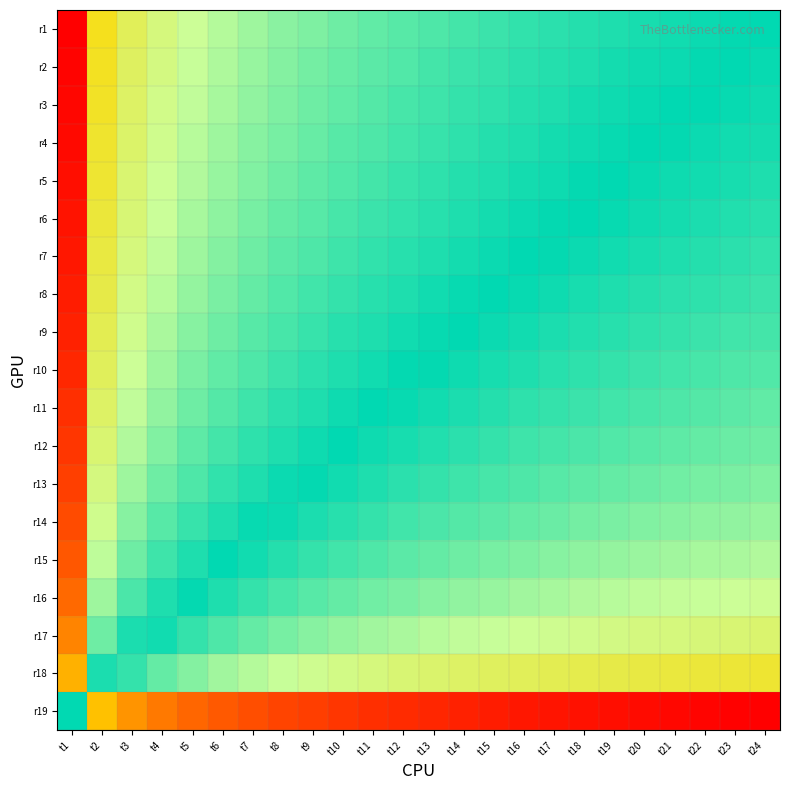

Reading left to right, transcribe all the data shown in this chart.

r1: t1=1.0	t2=0.7	t3=0.7	t4=0.6	t5=0.6	t6=0.6	t7=0.6	t8=0.6	t9=0.6	t10=0.6	t11=0.6	t12=0.6	t13=0.5	t14=0.5	t15=0.5	t16=0.5	t17=0.5	t18=0.5	t19=0.5	t20=0.5	t21=0.5	t22=0.5	t23=0.5	t24=0.5
r2: t1=1.0	t2=0.7	t3=0.7	t4=0.6	t5=0.6	t6=0.6	t7=0.6	t8=0.6	t9=0.6	t10=0.6	t11=0.6	t12=0.5	t13=0.5	t14=0.5	t15=0.5	t16=0.5	t17=0.5	t18=0.5	t19=0.5	t20=0.5	t21=0.5	t22=0.5	t23=0.5	t24=0.5
r3: t1=1.0	t2=0.7	t3=0.7	t4=0.6	t5=0.6	t6=0.6	t7=0.6	t8=0.6	t9=0.6	t10=0.6	t11=0.6	t12=0.5	t13=0.5	t14=0.5	t15=0.5	t16=0.5	t17=0.5	t18=0.5	t19=0.5	t20=0.5	t21=0.5	t22=0.5	t23=0.5	t24=0.5
r4: t1=1.0	t2=0.7	t3=0.7	t4=0.6	t5=0.6	t6=0.6	t7=0.6	t8=0.6	t9=0.6	t10=0.6	t11=0.5	t12=0.5	t13=0.5	t14=0.5	t15=0.5	t16=0.5	t17=0.5	t18=0.5	t19=0.5	t20=0.5	t21=0.5	t22=0.5	t23=0.5	t24=0.5
r5: t1=1.0	t2=0.7	t3=0.7	t4=0.6	t5=0.6	t6=0.6	t7=0.6	t8=0.6	t9=0.6	t10=0.5	t11=0.5	t12=0.5	t13=0.5	t14=0.5	t15=0.5	t16=0.5	t17=0.5	t18=0.5	t19=0.5	t20=0.5	t21=0.5	t22=0.5	t23=0.5	t24=0.5
r6: t1=1.0	t2=0.7	t3=0.7	t4=0.6	t5=0.6	t6=0.6	t7=0.6	t8=0.6	t9=0.6	t10=0.5	t11=0.5	t12=0.5	t13=0.5	t14=0.5	t15=0.5	t16=0.5	t17=0.5	t18=0.5	t19=0.5	t20=0.5	t21=0.5	t22=0.5	t23=0.5	t24=0.5
r7: t1=1.0	t2=0.7	t3=0.6	t4=0.6	t5=0.6	t6=0.6	t7=0.6	t8=0.6	t9=0.5	t10=0.5	t11=0.5	t12=0.5	t13=0.5	t14=0.5	t15=0.5	t16=0.5	t17=0.5	t18=0.5	t19=0.5	t20=0.5	t21=0.5	t22=0.5	t23=0.5	t24=0.5
r8: t1=1.0	t2=0.7	t3=0.6	t4=0.6	t5=0.6	t6=0.6	t7=0.6	t8=0.6	t9=0.5	t10=0.5	t11=0.5	t12=0.5	t13=0.5	t14=0.5	t15=0.5	t16=0.5	t17=0.5	t18=0.5	t19=0.5	t20=0.5	t21=0.5	t22=0.5	t23=0.5	t24=0.5
r9: t1=1.0	t2=0.7	t3=0.6	t4=0.6	t5=0.6	t6=0.6	t7=0.6	t8=0.5	t9=0.5	t10=0.5	t11=0.5	t12=0.5	t13=0.5	t14=0.5	t15=0.5	t16=0.5	t17=0.5	t18=0.5	t19=0.5	t20=0.5	t21=0.5	t22=0.5	t23=0.5	t24=0.5
r10: t1=0.9	t2=0.7	t3=0.6	t4=0.6	t5=0.6	t6=0.6	t7=0.5	t8=0.5	t9=0.5	t10=0.5	t11=0.5	t12=0.5	t13=0.5	t14=0.5	t15=0.5	t16=0.5	t17=0.5	t18=0.5	t19=0.5	t20=0.5	t21=0.5	t22=0.5	t23=0.5	t24=0.4
r11: t1=0.9	t2=0.7	t3=0.6	t4=0.6	t5=0.6	t6=0.6	t7=0.5	t8=0.5	t9=0.5	t10=0.5	t11=0.5	t12=0.5	t13=0.5	t14=0.5	t15=0.5	t16=0.5	t17=0.5	t18=0.5	t19=0.5	t20=0.5	t21=0.5	t22=0.4	t23=0.4	t24=0.4
r12: t1=0.9	t2=0.7	t3=0.6	t4=0.6	t5=0.6	t6=0.5	t7=0.5	t8=0.5	t9=0.5	t10=0.5	t11=0.5	t12=0.5	t13=0.5	t14=0.5	t15=0.5	t16=0.5	t17=0.5	t18=0.5	t19=0.4	t20=0.4	t21=0.4	t22=0.4	t23=0.4	t24=0.4
r13: t1=0.9	t2=0.6	t3=0.6	t4=0.6	t5=0.5	t6=0.5	t7=0.5	t8=0.5	t9=0.5	t10=0.5	t11=0.5	t12=0.5	t13=0.5	t14=0.5	t15=0.5	t16=0.5	t17=0.4	t18=0.4	t19=0.4	t20=0.4	t21=0.4	t22=0.4	t23=0.4	t24=0.4
r14: t1=0.9	t2=0.6	t3=0.6	t4=0.6	t5=0.5	t6=0.5	t7=0.5	t8=0.5	t9=0.5	t10=0.5	t11=0.5	t12=0.5	t13=0.5	t14=0.4	t15=0.4	t16=0.4	t17=0.4	t18=0.4	t19=0.4	t20=0.4	t21=0.4	t22=0.4	t23=0.4	t24=0.4
r15: t1=0.9	t2=0.6	t3=0.6	t4=0.5	t5=0.5	t6=0.5	t7=0.5	t8=0.5	t9=0.5	t10=0.5	t11=0.5	t12=0.4	t13=0.4	t14=0.4	t15=0.4	t16=0.4	t17=0.4	t18=0.4	t19=0.4	t20=0.4	t21=0.4	t22=0.4	t23=0.4	t24=0.4
r16: t1=0.9	t2=0.6	t3=0.5	t4=0.5	t5=0.5	t6=0.5	t7=0.5	t8=0.5	t9=0.4	t10=0.4	t11=0.4	t12=0.4	t13=0.4	t14=0.4	t15=0.4	t16=0.4	t17=0.4	t18=0.4	t19=0.4	t20=0.4	t21=0.4	t22=0.4	t23=0.4	t24=0.4
r17: t1=0.8	t2=0.6	t3=0.5	t4=0.5	t5=0.5	t6=0.5	t7=0.4	t8=0.4	t9=0.4	t10=0.4	t11=0.4	t12=0.4	t13=0.4	t14=0.4	t15=0.4	t16=0.4	t17=0.4	t18=0.4	t19=0.4	t20=0.4	t21=0.4	t22=0.3	t23=0.3	t24=0.3
r18: t1=0.8	t2=0.5	t3=0.5	t4=0.4	t5=0.4	t6=0.4	t7=0.4	t8=0.4	t9=0.4	t10=0.4	t11=0.4	t12=0.3	t13=0.3	t14=0.3	t15=0.3	t16=0.3	t17=0.3	t18=0.3	t19=0.3	t20=0.3	t21=0.3	t22=0.3	t23=0.3	t24=0.3
r19: t1=0.5	t2=0.2	t3=0.2	t4=0.1	t5=0.1	t6=0.1	t7=0.1	t8=0.1	t9=0.1	t10=0.1	t11=0.1	t12=0.1	t13=0.0	t14=0.0	t15=0.0	t16=0.0	t17=0.0	t18=0.0	t19=0.0	t20=0.0	t21=0.0	t22=0.0	t23=0.0	t24=0.0